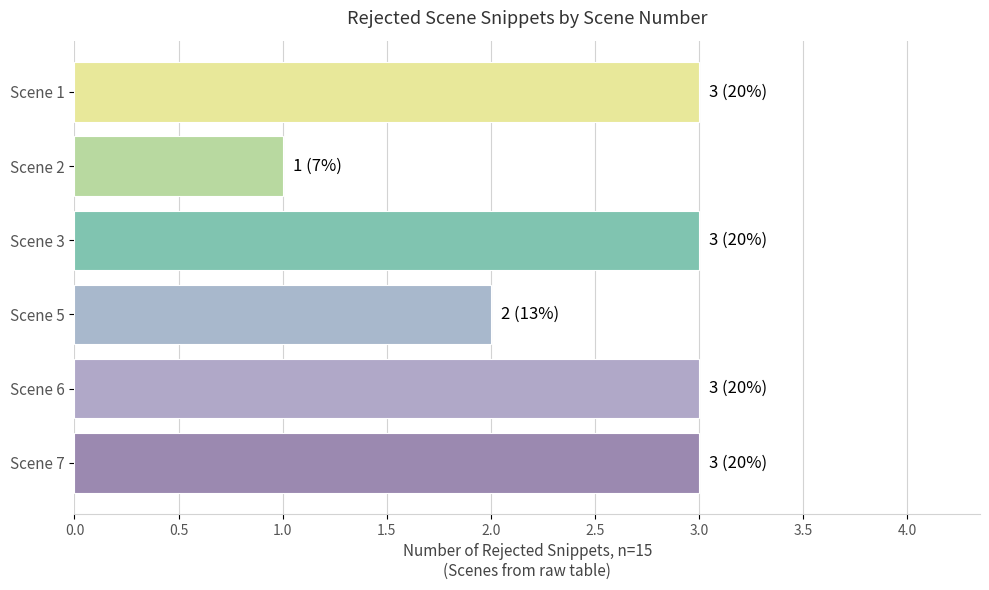

Reading top to bottom, what are all the values shown in this chart?

3	1	3	2	3	3